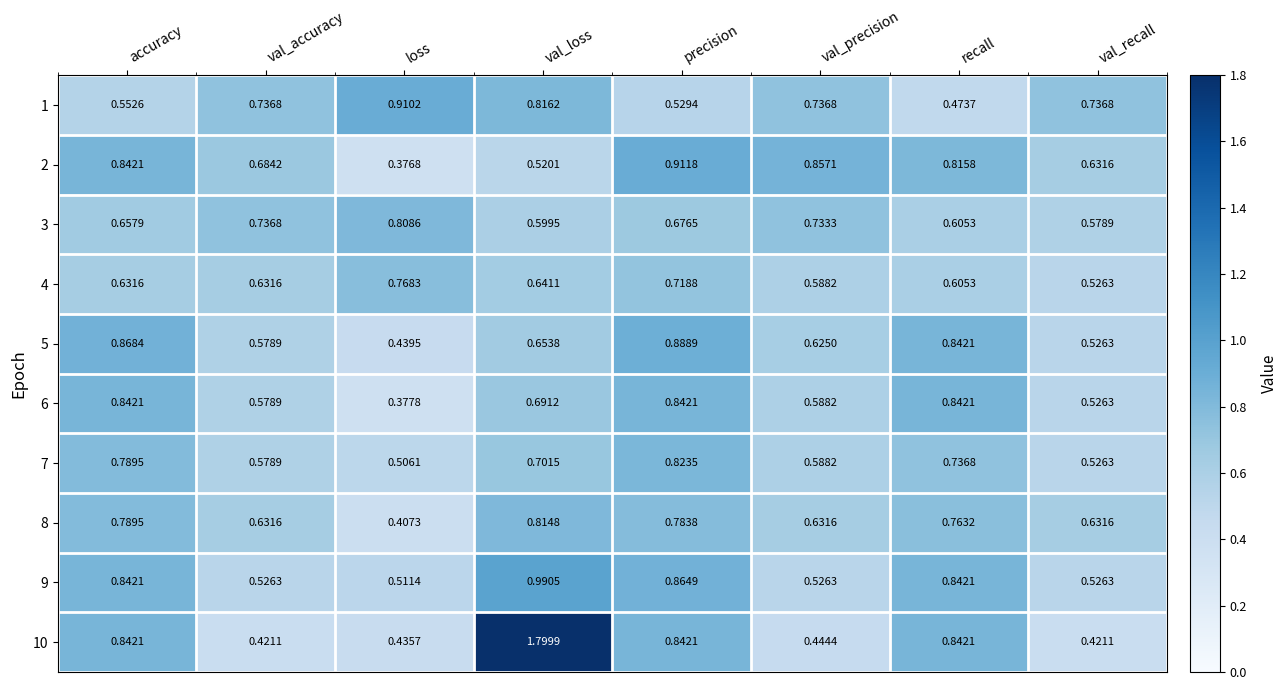

At which category does the chart reach its minimum across all series?

loss